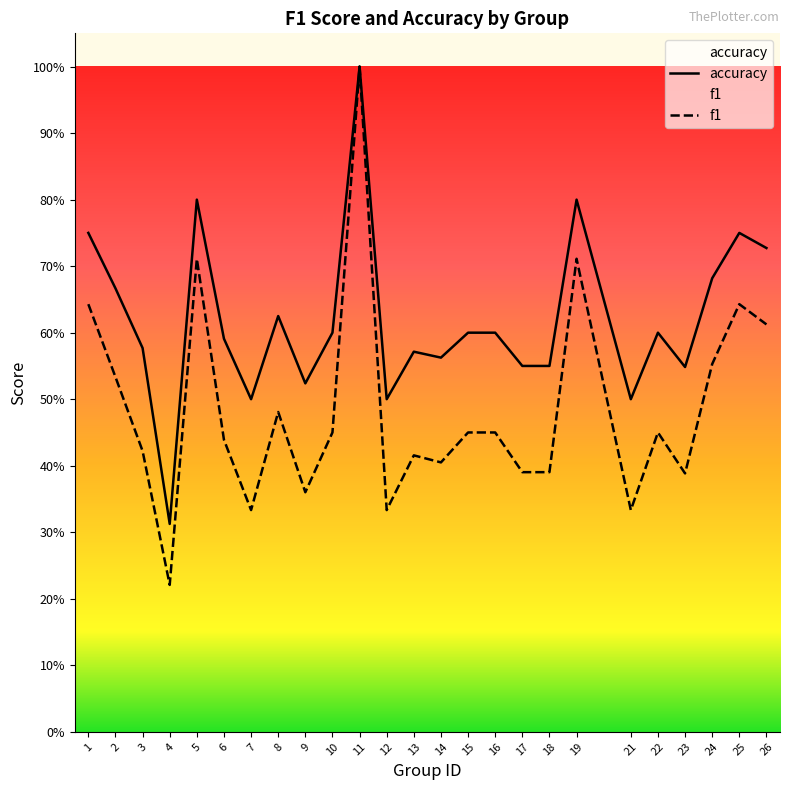

True or false: f1 and accuracy cross at least once.

False